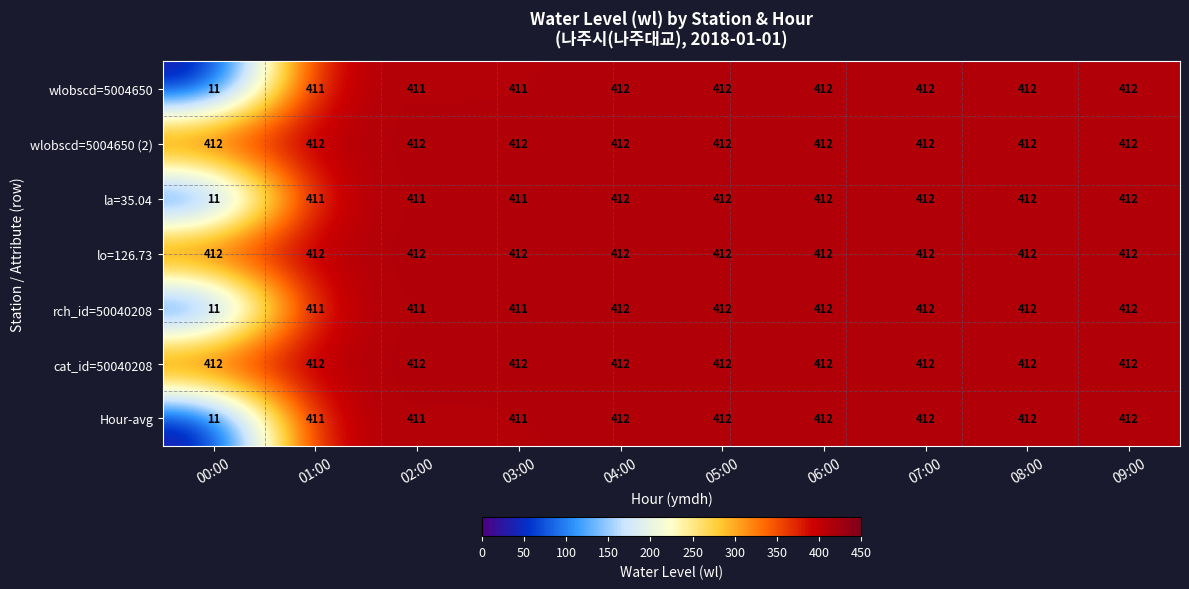

What is the minimum value shown in the chart?

11